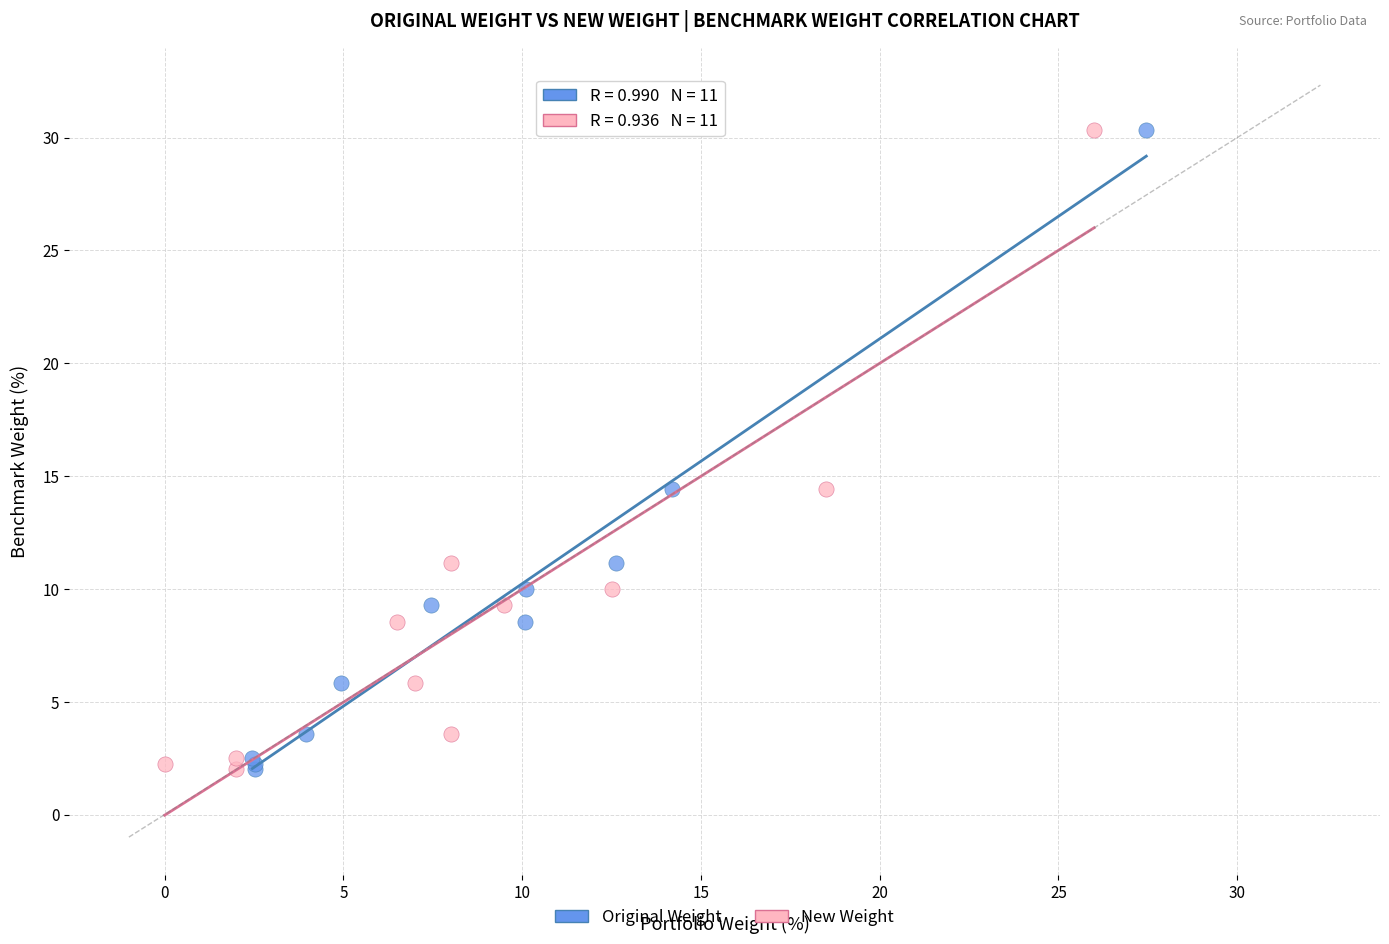

What are all the series names shown in the legend?

Original Weight, New Weight